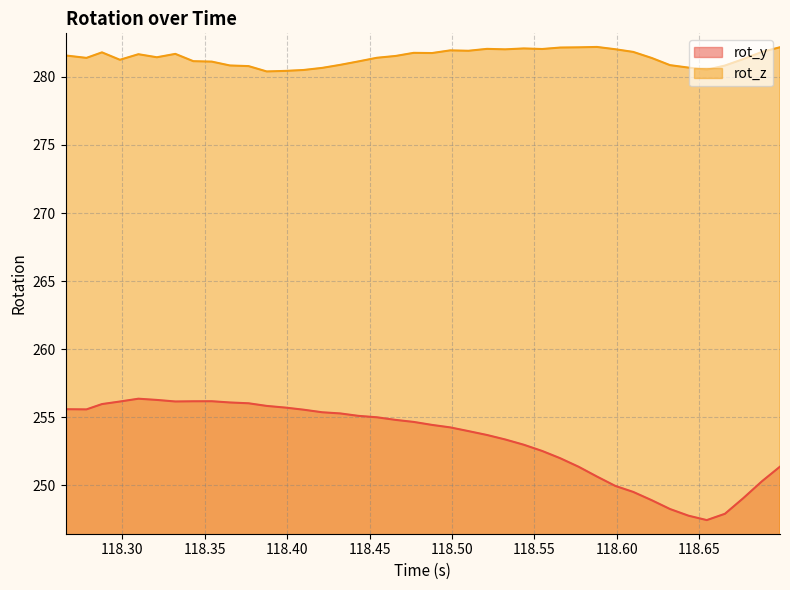

How many lines are shown in the chart?

2